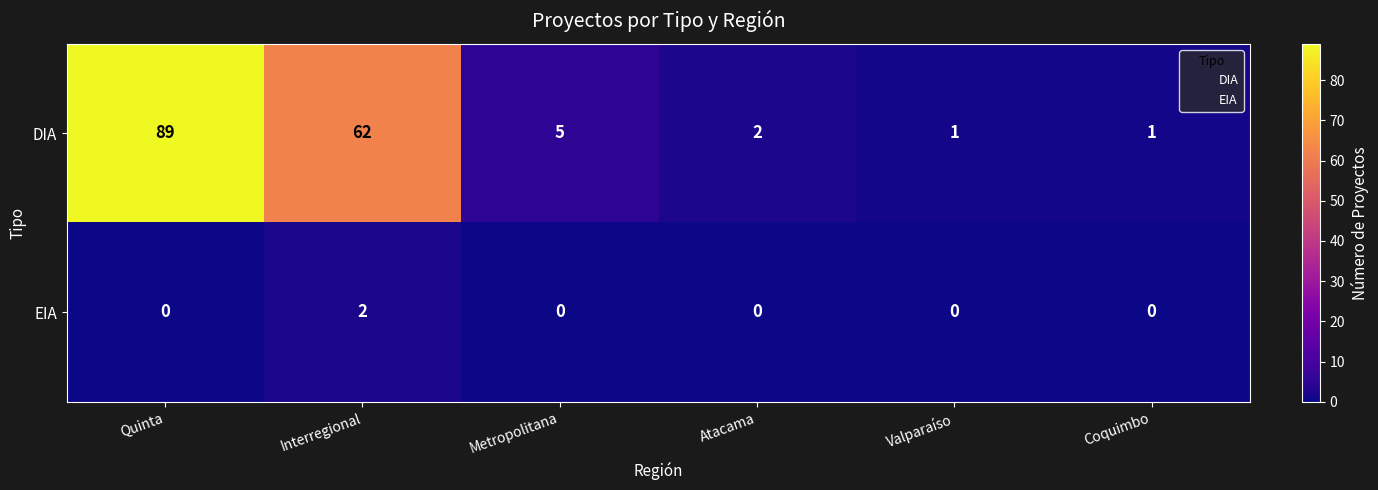

What is the approximate value of DIA at Quinta, to the nearest 5?

90